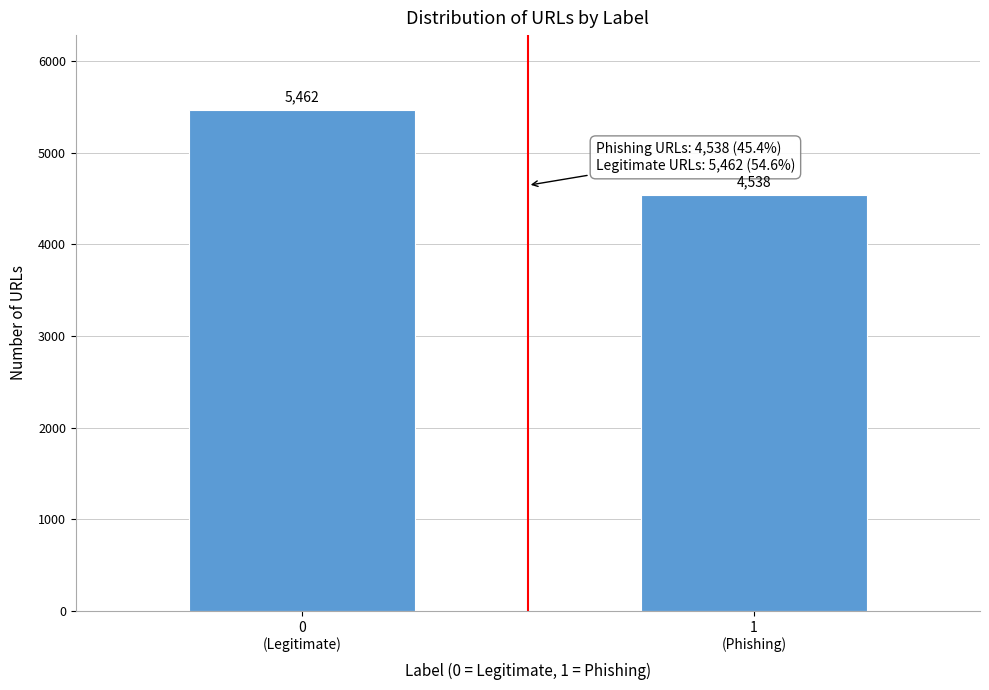

Reading right to left, list all the values displayed in this chart.

4538	5462